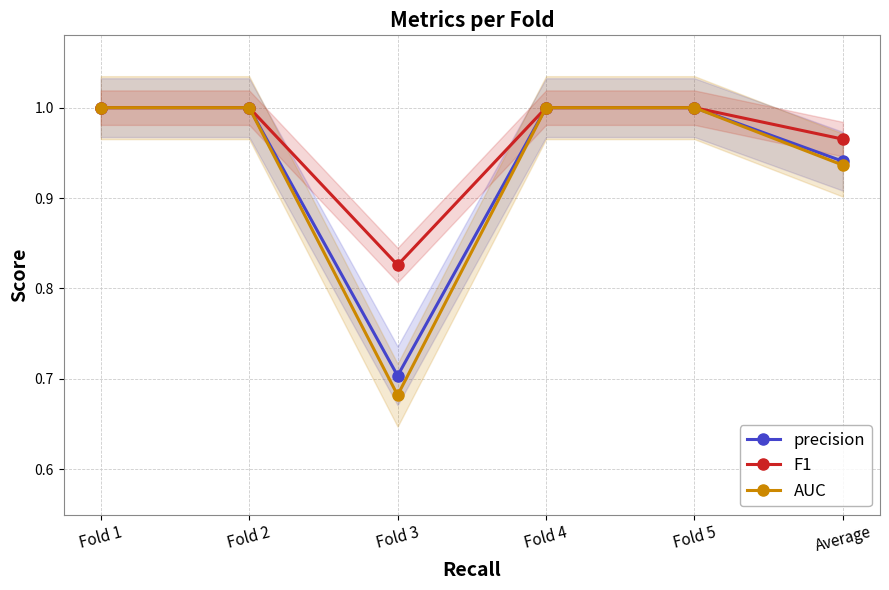

List the series in order of their peak value, lowest first.

precision, F1, AUC